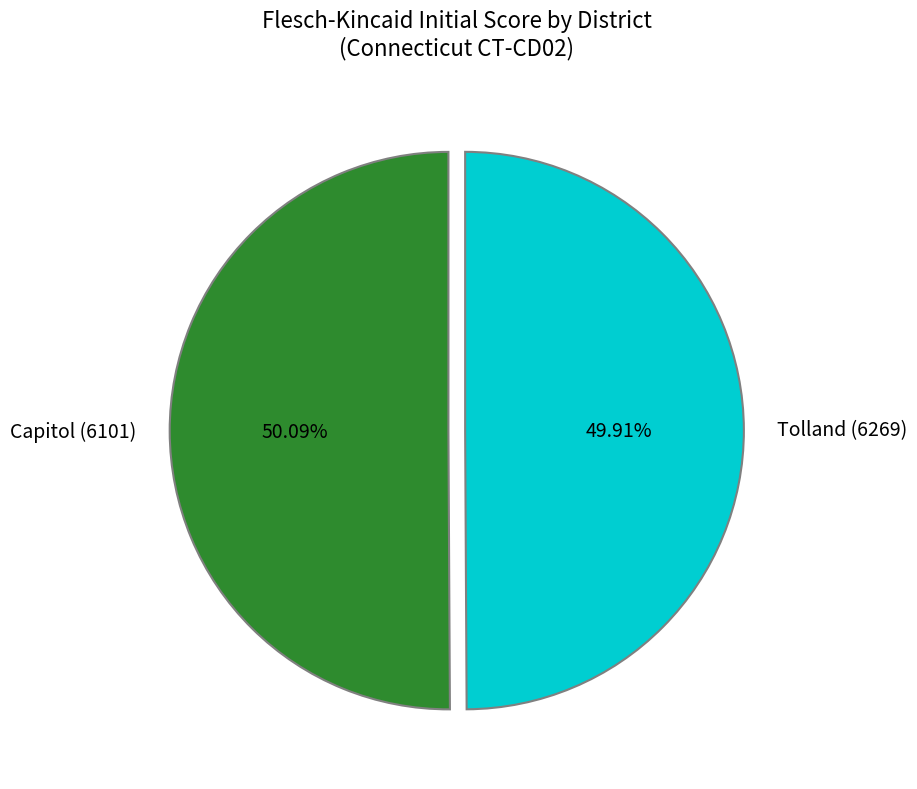

Approximately how many times larger is the value at Capitol (6101) compared to Tolland (6269)?

1.0